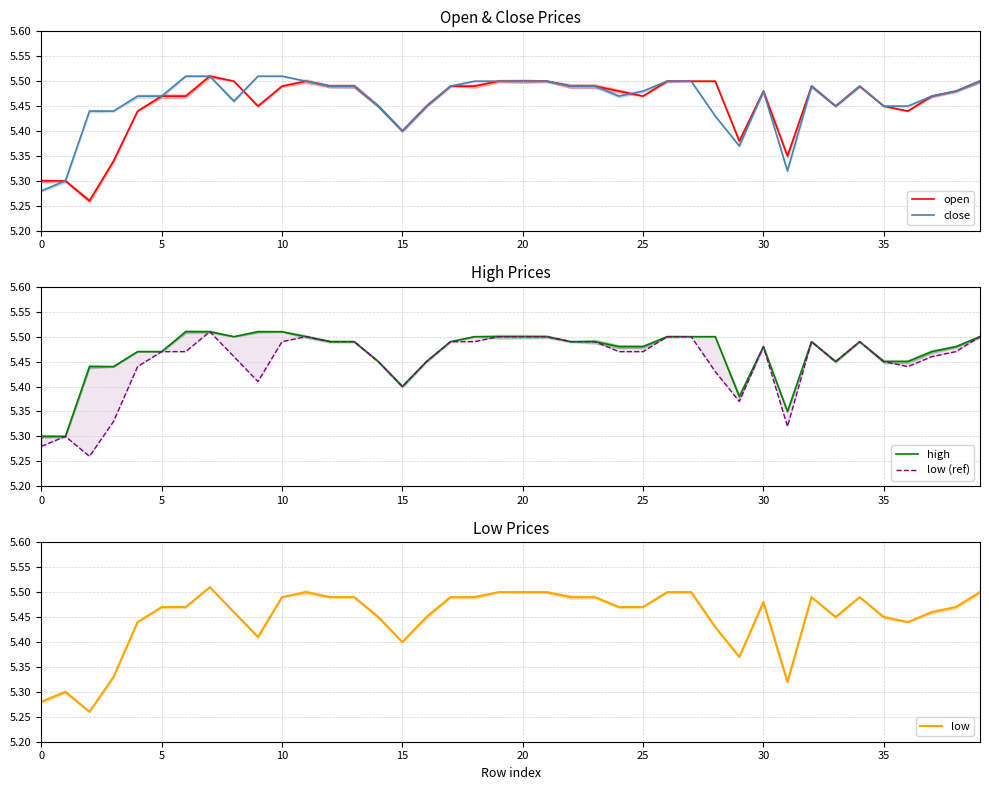

What is the sum of all open values?

218.2